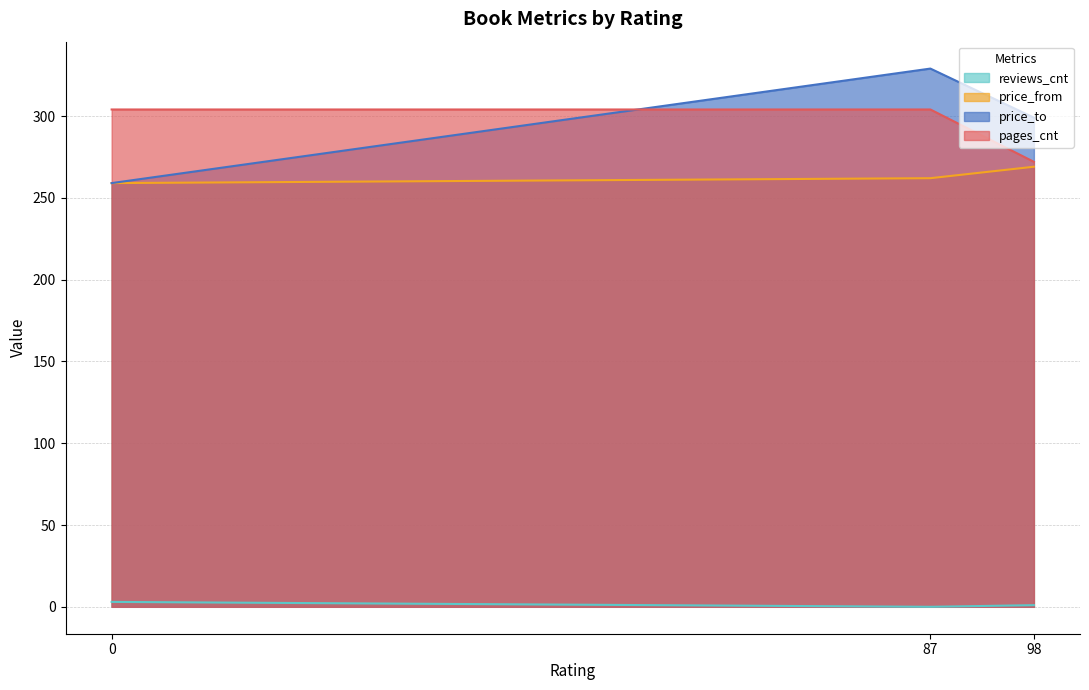

What is the difference between the highest and lowest values at 98?

298